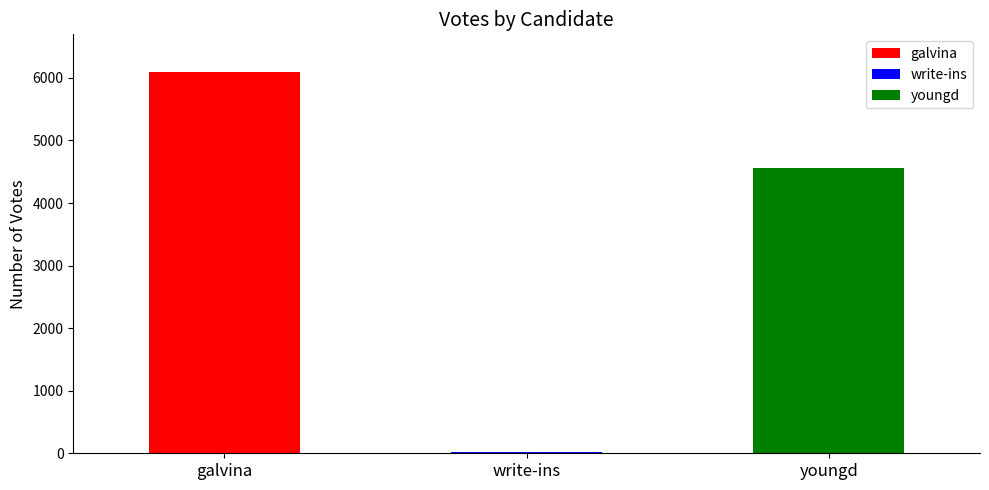

What is the label of the 3rd bar from the left?

youngd